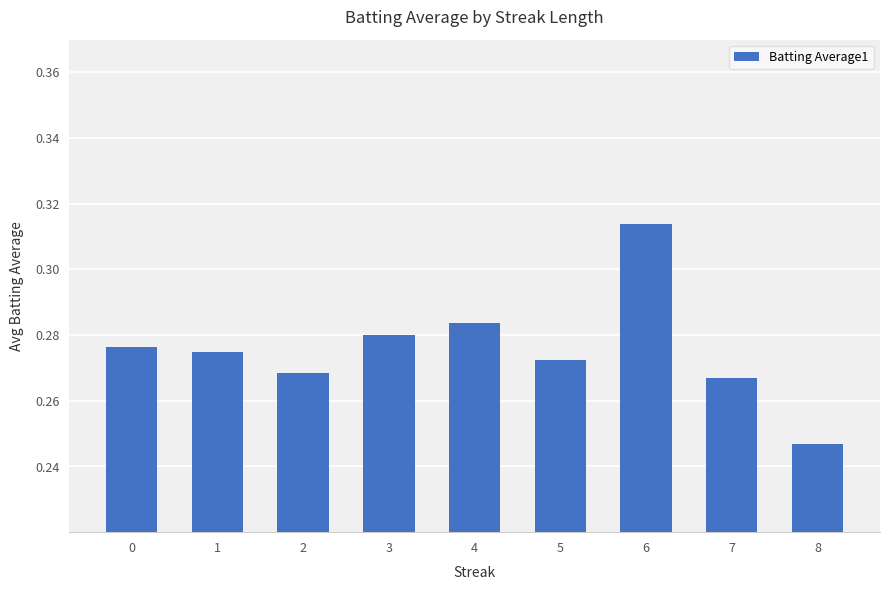

True or false: the data shows 0.4 at 4.

False